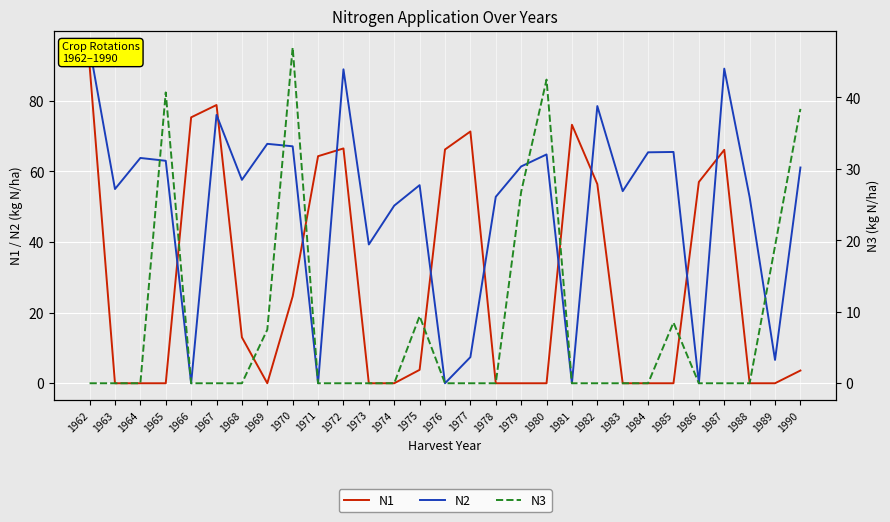

At which category does N2 reach its first local peak?

1964